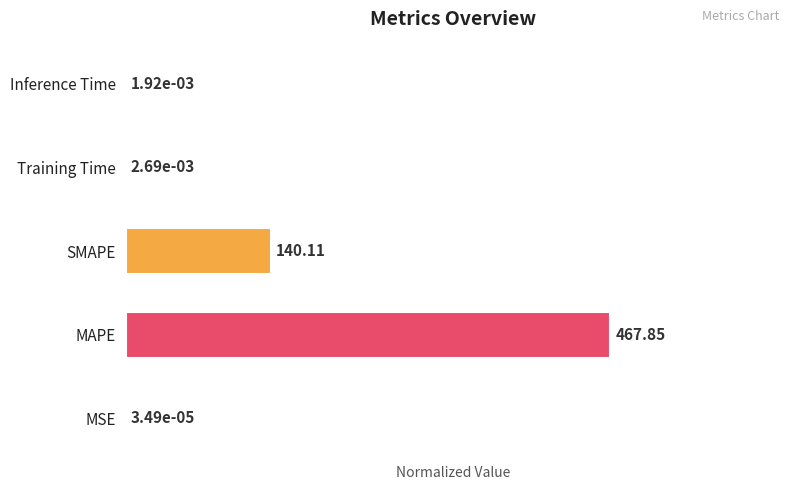

Approximately how many times larger is the value at SMAPE compared to MAPE?

0.3